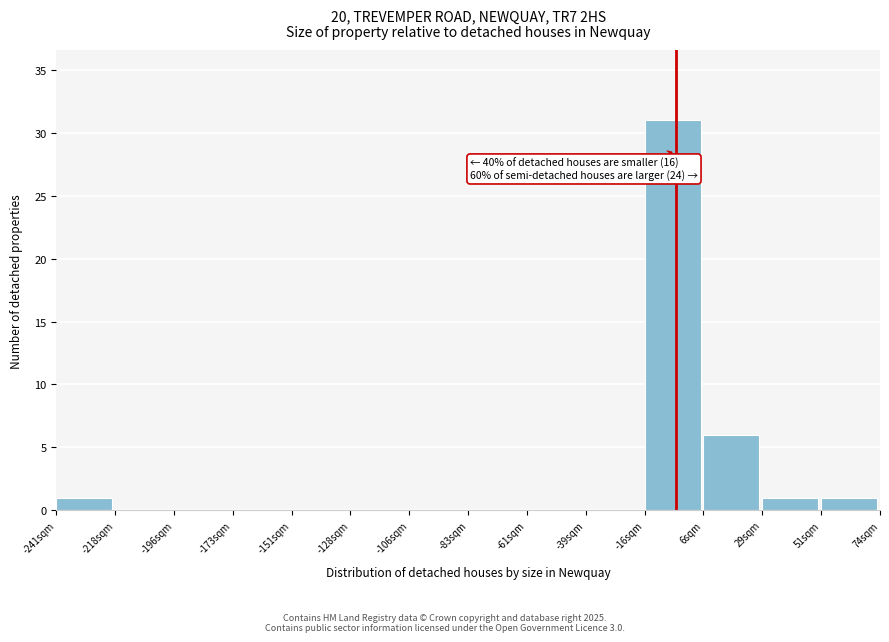

Which range on the x-axis has the tallest bar?

-15 to 5